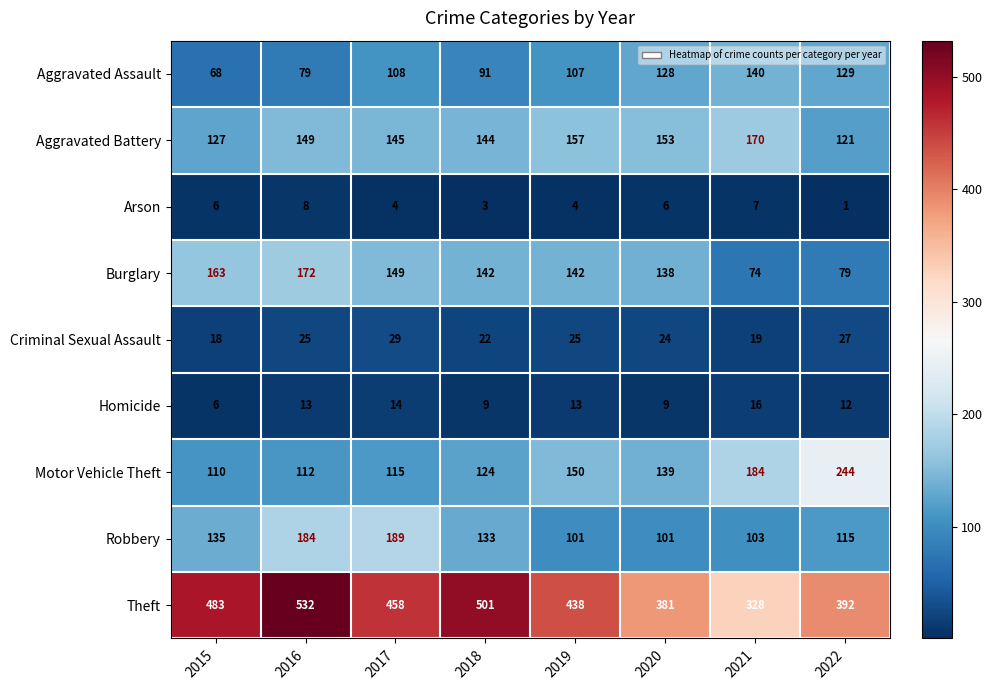

Rank the series at 2018 from lowest to highest value.

Arson, Homicide, Criminal Sexual Assault, Aggravated Assault, Motor Vehicle Theft, Robbery, Burglary, Aggravated Battery, Theft